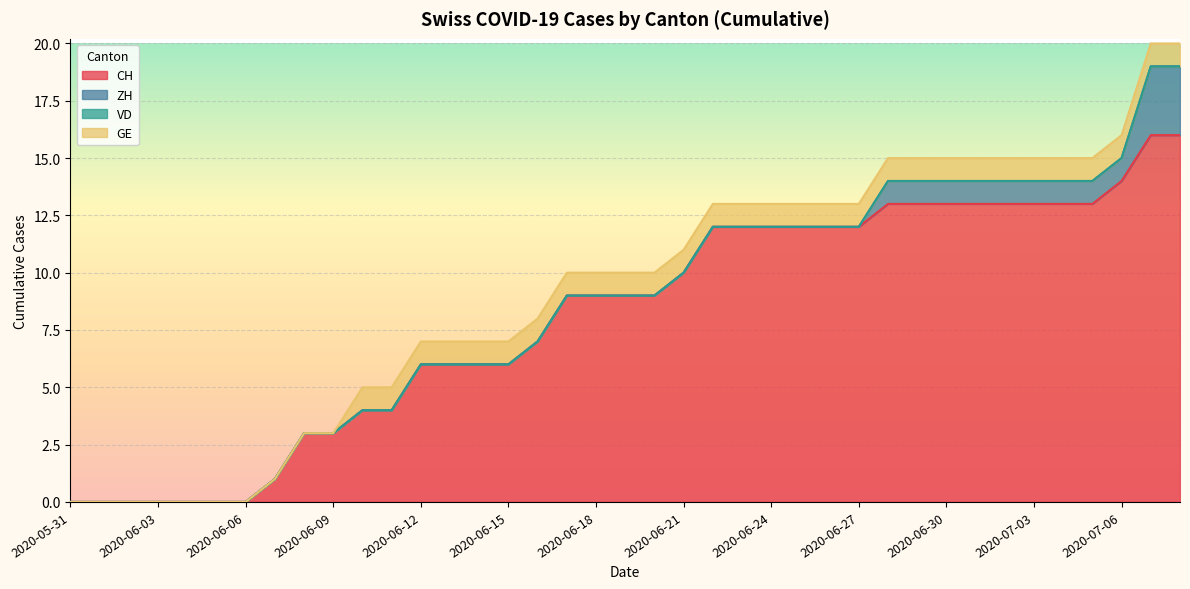

How many data points does each series have?

39